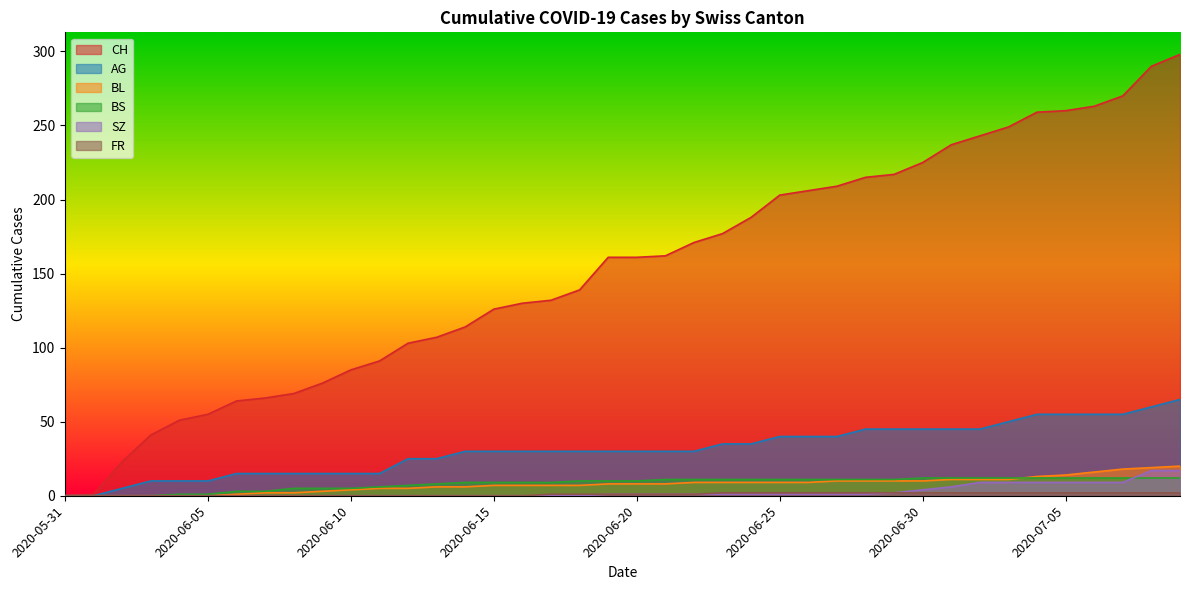

What is the difference between the FR values at 2020-06-02 and 2020-07-03?

2